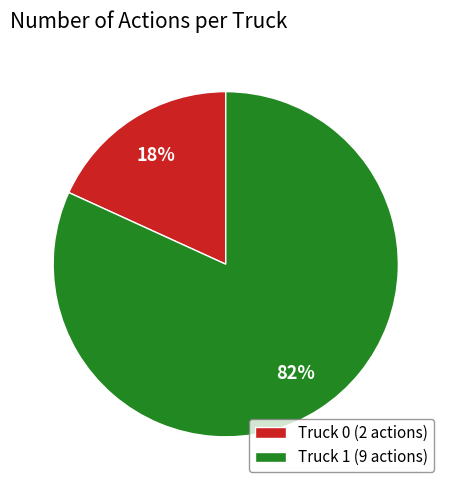

How many segments does this pie chart have?

2